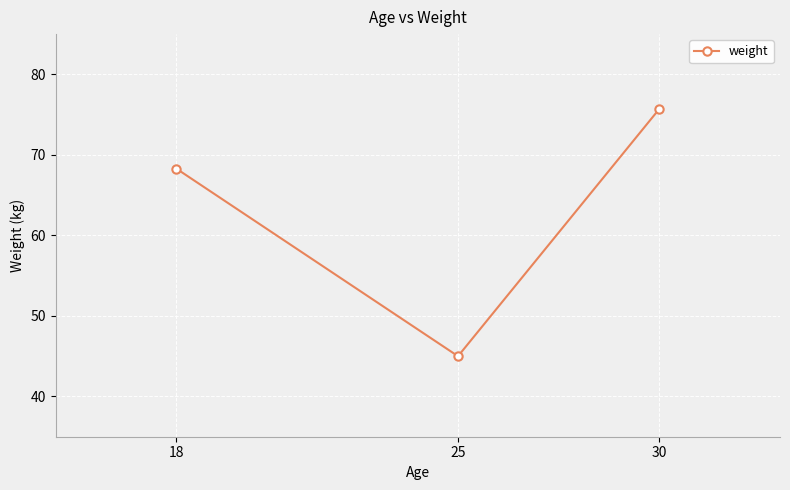

The chart shows a value of 70.8 at 25. True or false?

False